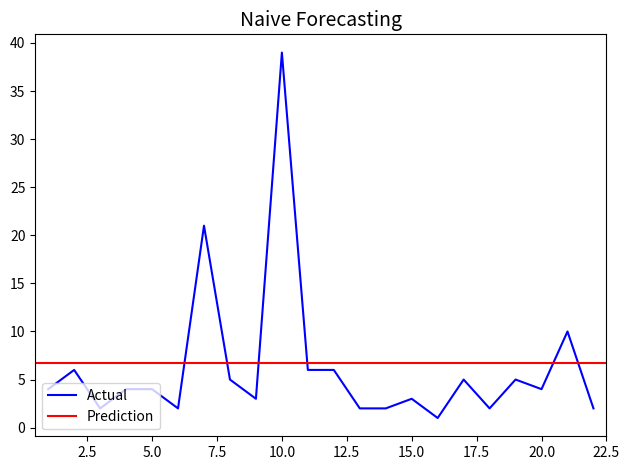

List the labels in order of value, smallest first.

16, 3, 6, 13, 14, 18, 22, 9, 15, 1, 4, 5, 20, 8, 17, 19, 2, 11, 12, 21, 7, 10